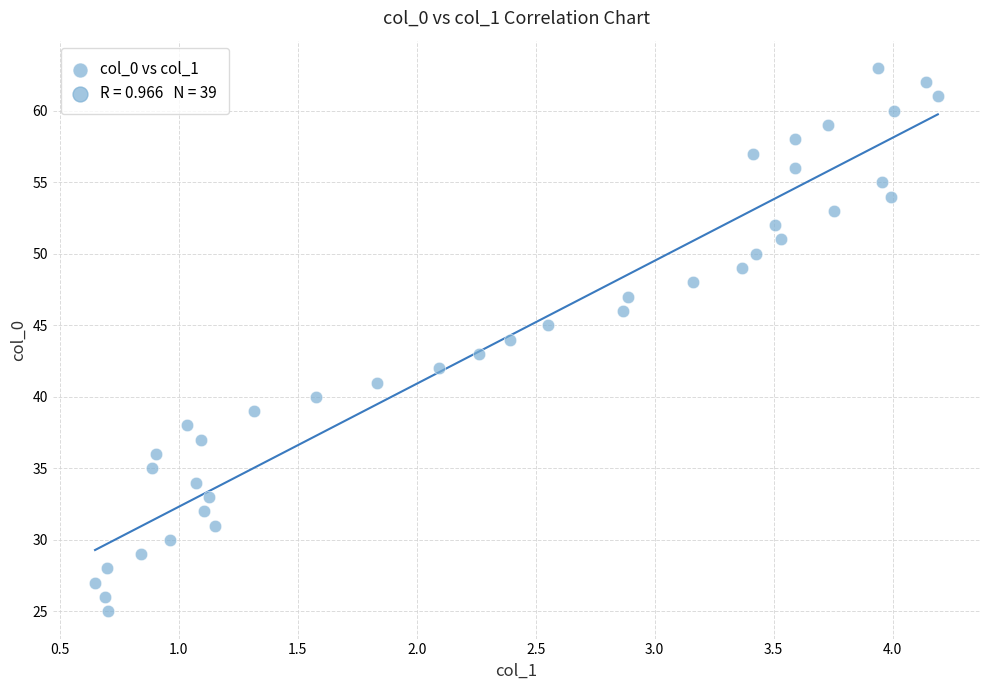

How many points are shown in the scatter plot?

39